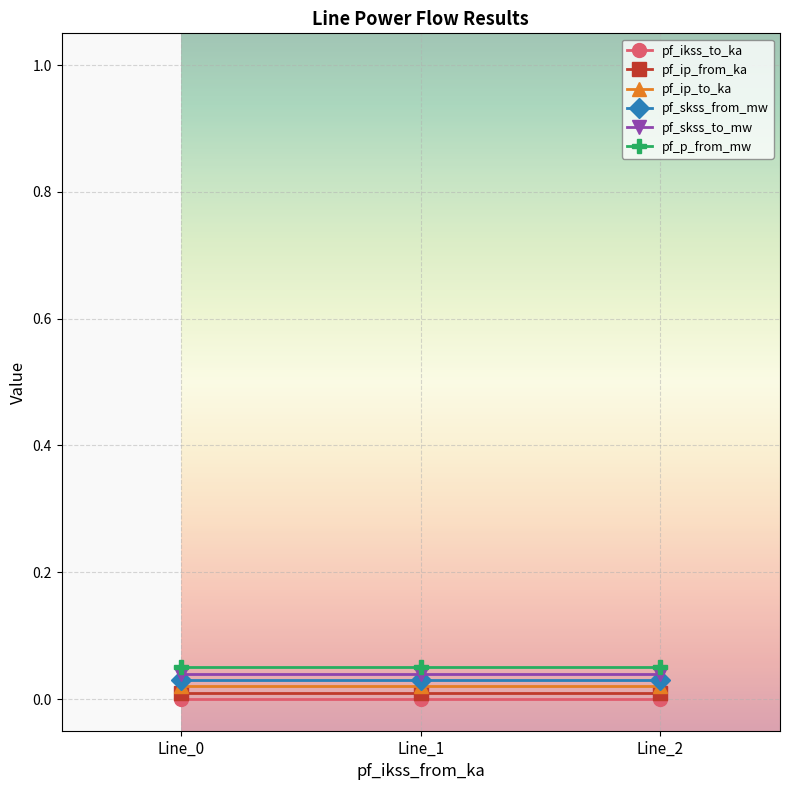

Which series has the widest spread of values?

pf_ikss_to_ka